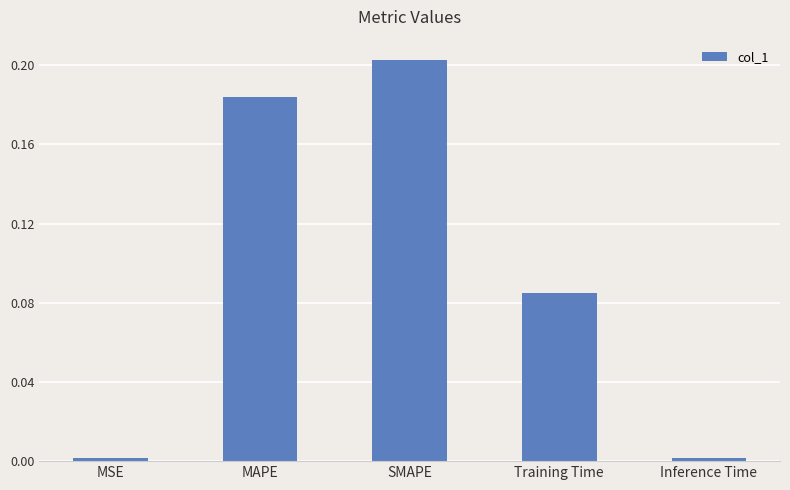

True or false: the data shows 0.1 at MAPE.

False